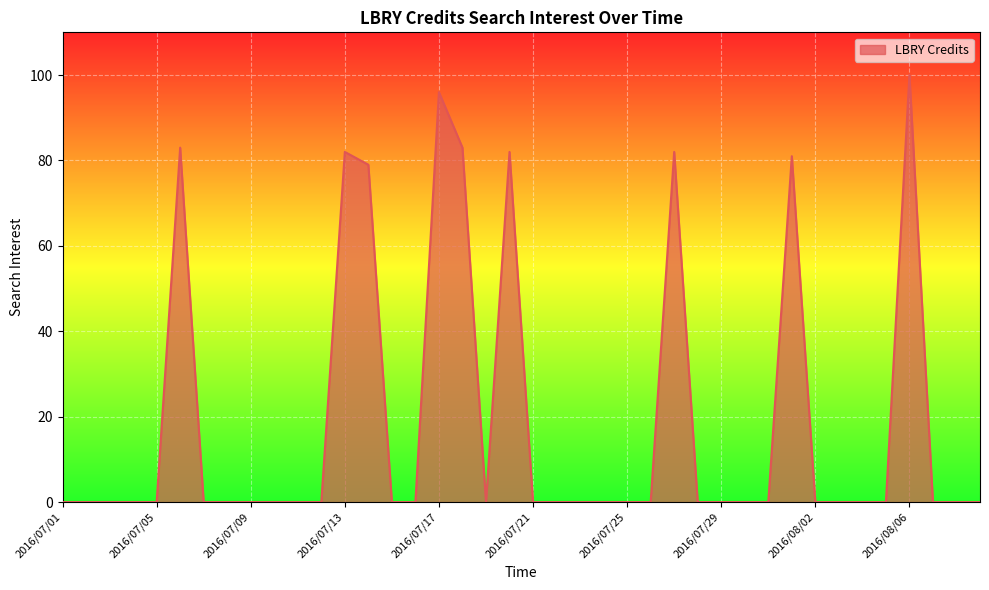

Is this an area chart (filled region under the line)?

Yes